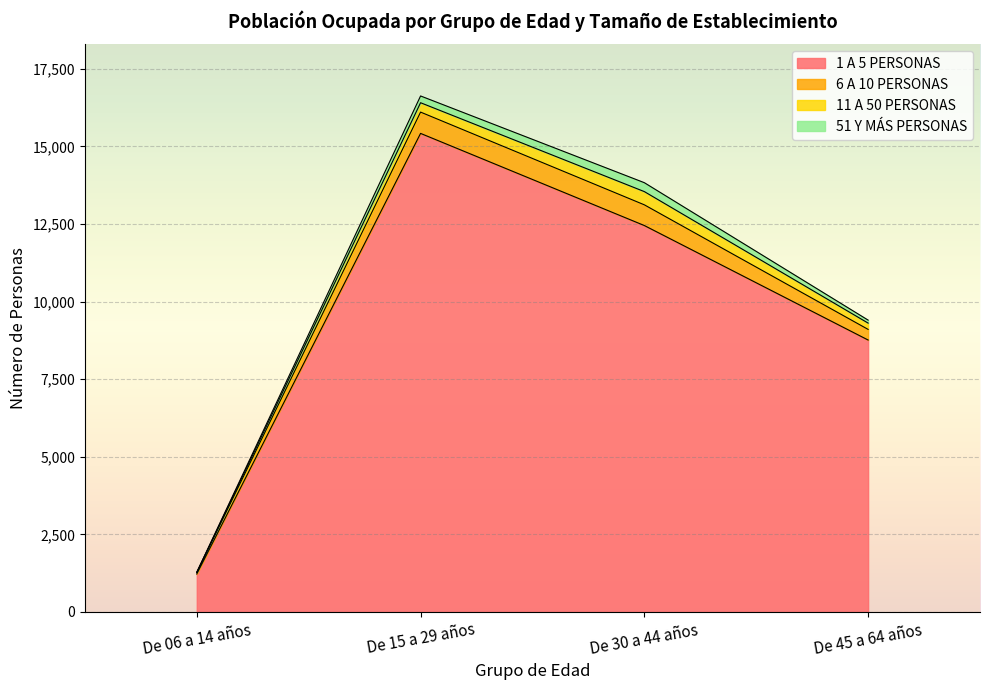

List the labels in order of 1 A 5 PERSONAS value, largest first.

De 15 a 29 años, De 30 a 44 años, De 45 a 64 años, De 06 a 14 años